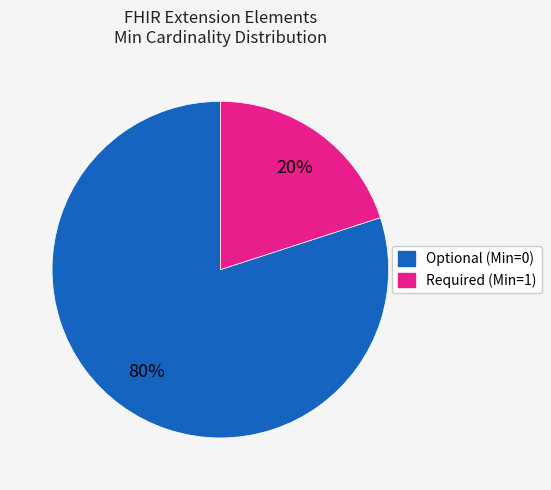

How many slices are in this pie chart?

2